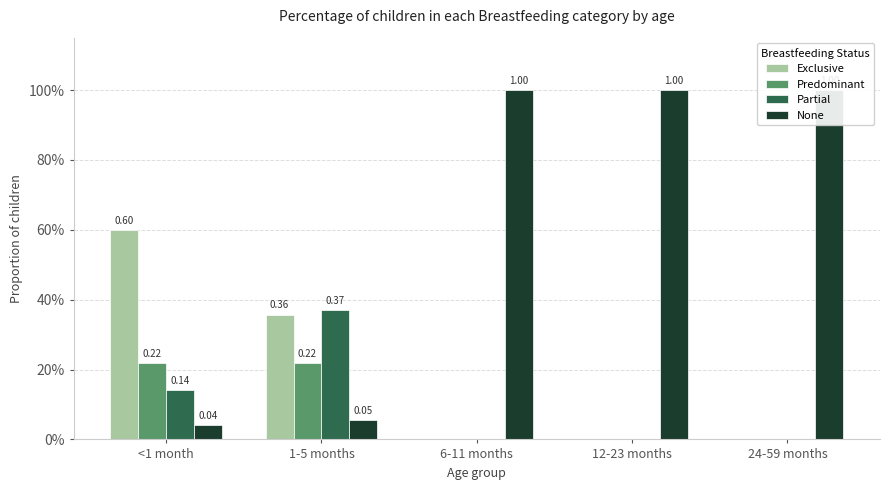

How many series are shown in this chart?

4